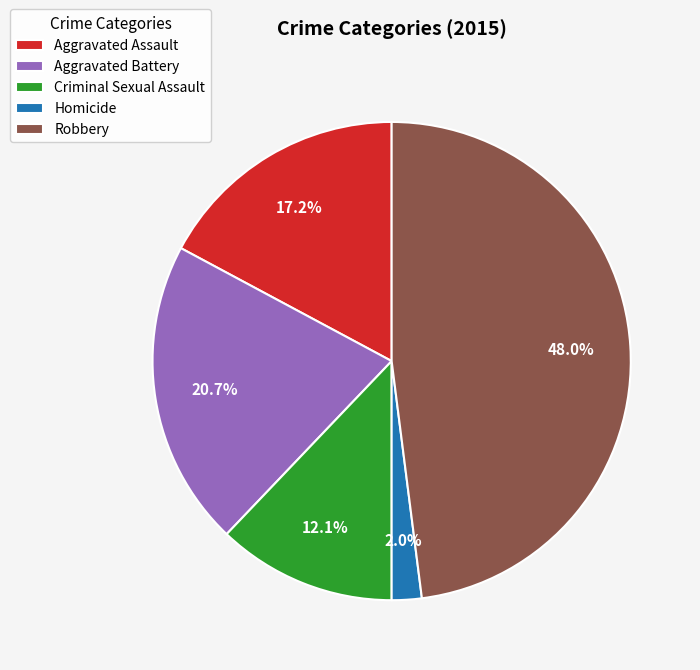

The Aggravated Battery slice represents 21% of the pie. True or false?

True